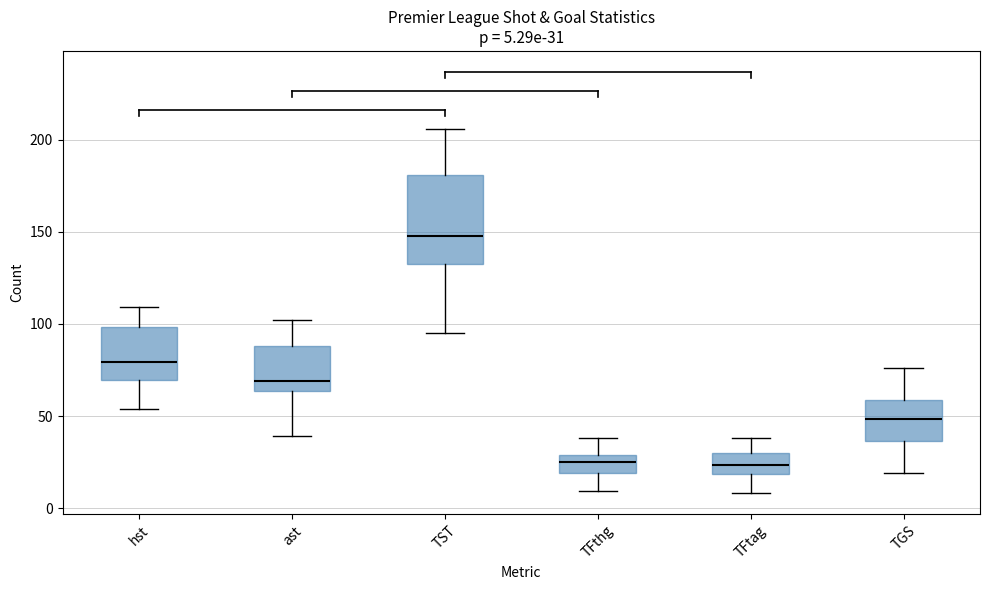

Comparing the boxes themselves (not the whiskers), which one is the tallest?

TST